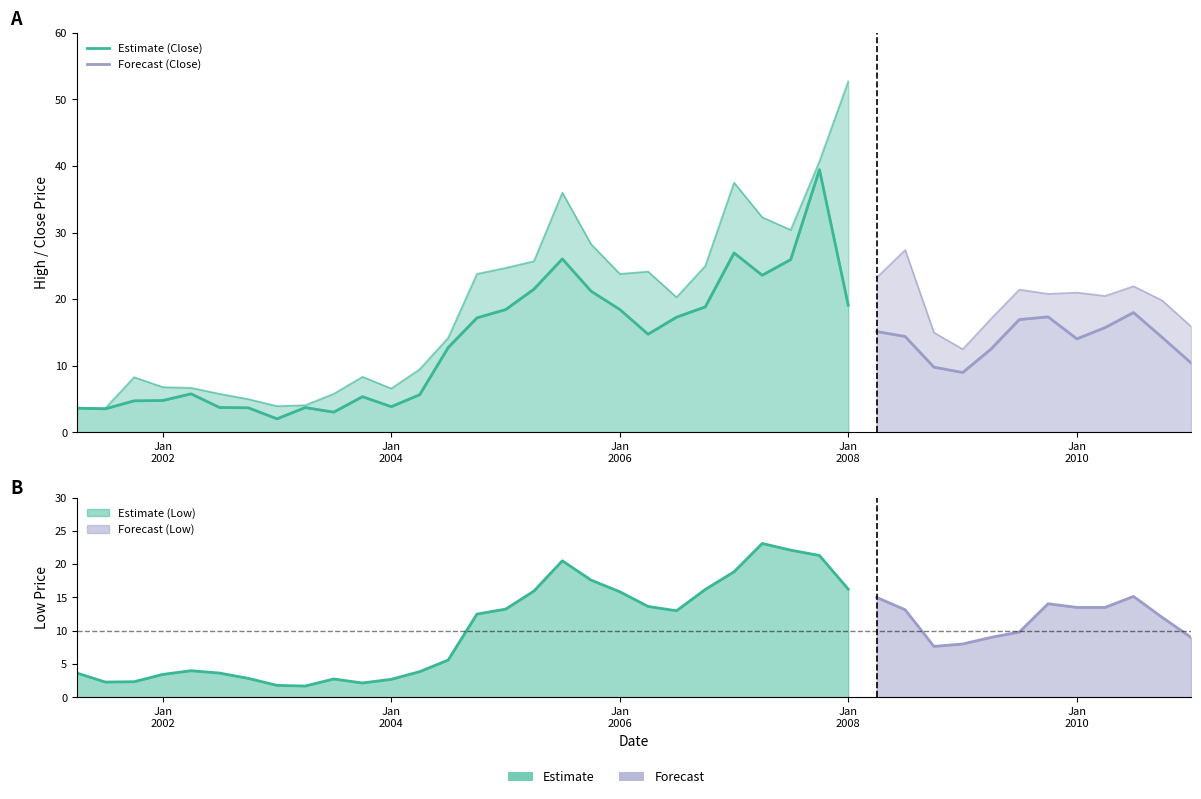

True or false: High and Low cross at least once.

False